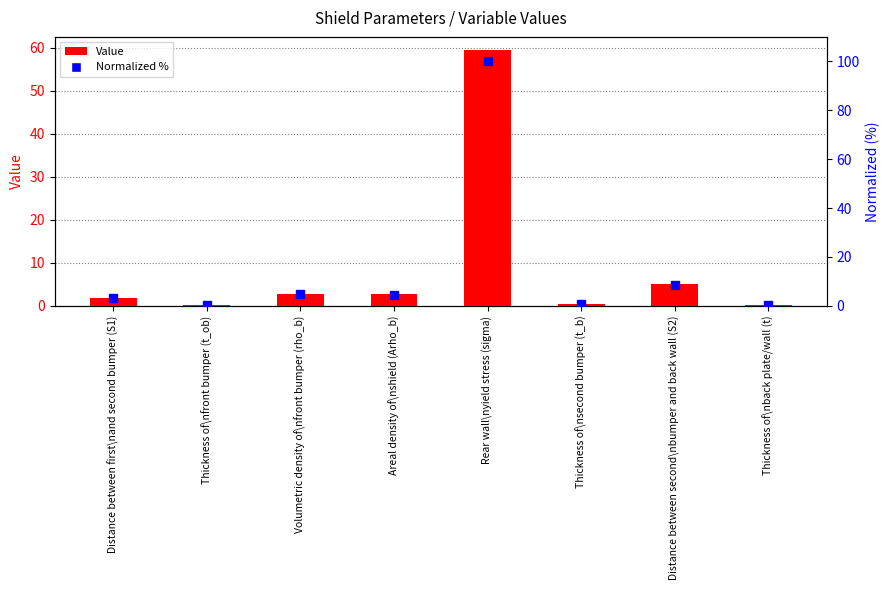

Are the bars grouped side by side (vs. stacked)?

Yes